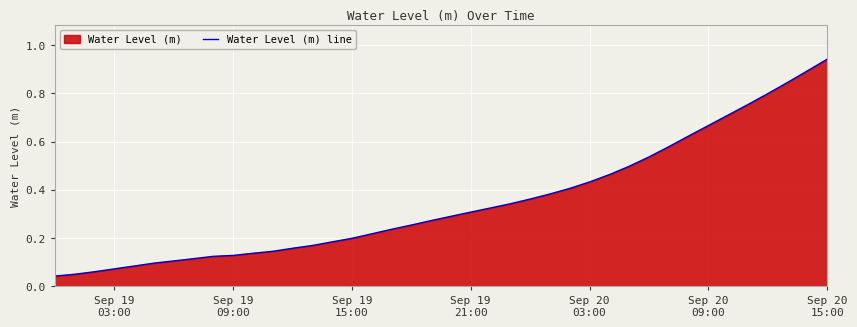

How many lines are shown in the chart?

1